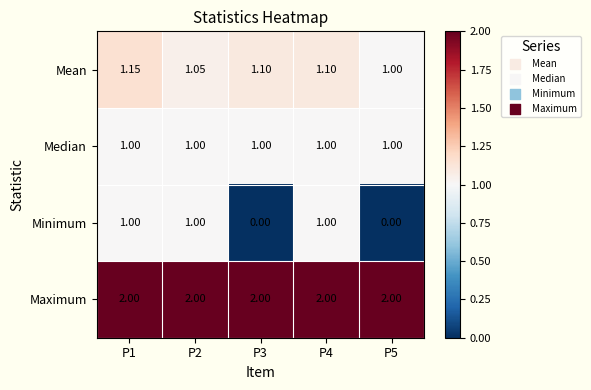

Which series has the widest spread of values?

Minimum